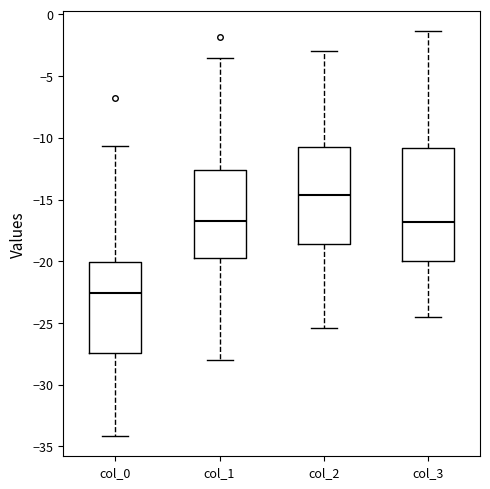

Reading left to right, transcribe this box plot: for each box, give where its median line is, the range the box spans, and where its two whiskers end, as read against the y-axis. The values are not printed on the chart, so give them approximately, as read against the axis.

col_0: median -22.5, box -27.5 to -20.0, whiskers -34.0 to -10.5
col_1: median -16.5, box -20.0 to -12.5, whiskers -28.0 to -3.5
col_2: median -14.5, box -18.5 to -10.5, whiskers -25.5 to -3.0
col_3: median -17.0, box -20.0 to -11.0, whiskers -24.5 to -1.5